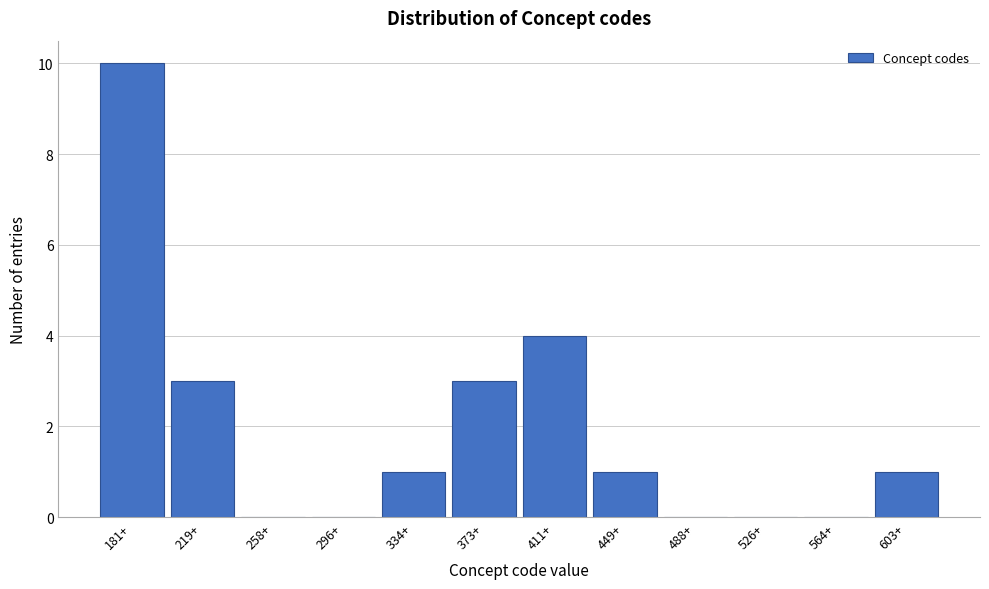

Reading right to left, what are all the values shown in this chart?

603+=1	564+=0	526+=0	488+=0	449+=1	411+=4	373+=3	334+=1	296+=0	258+=0	219+=3	181+=10